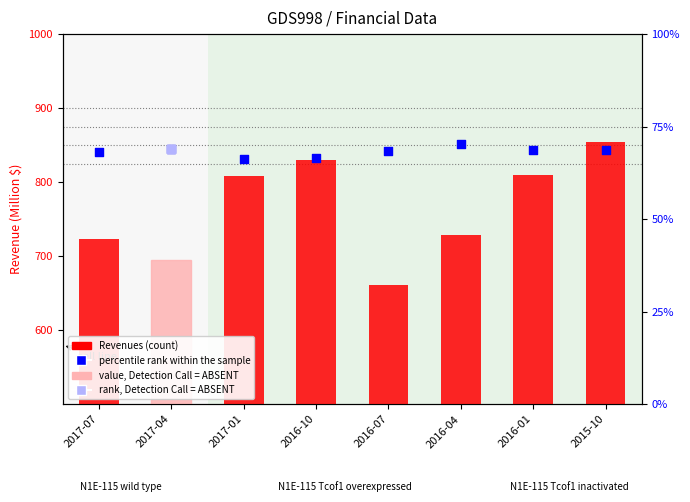

Which series has the largest total across all categories?

Revenues (count)